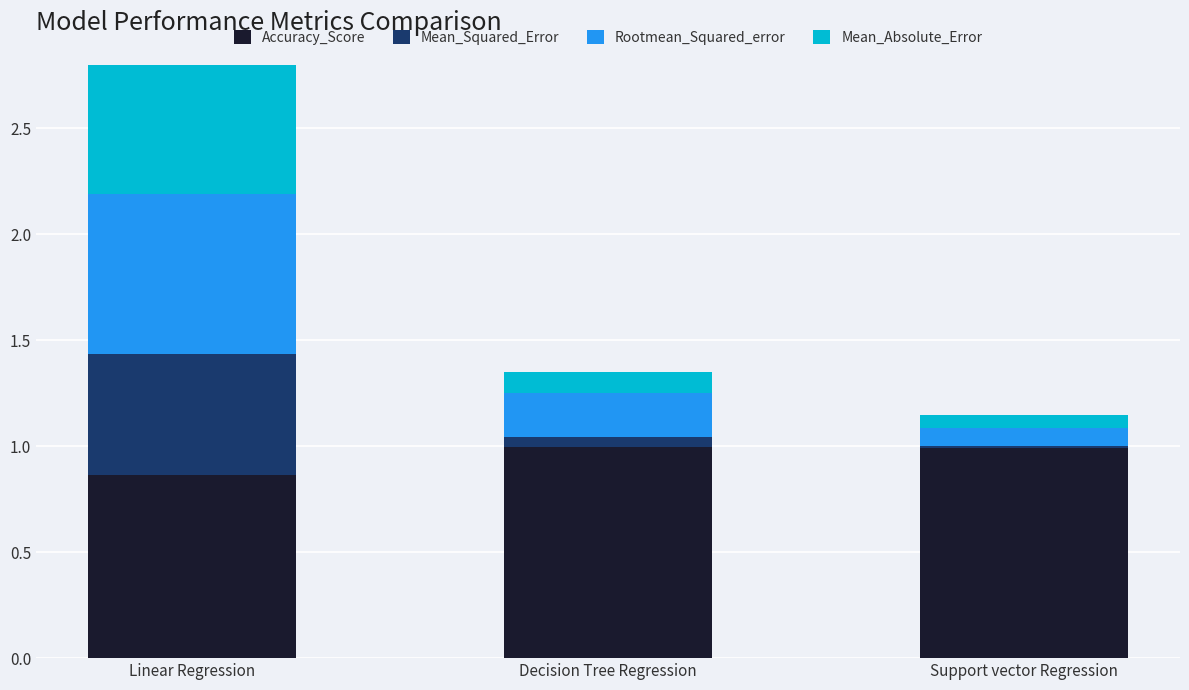

At which category is the sum across all series the highest?

Linear Regression